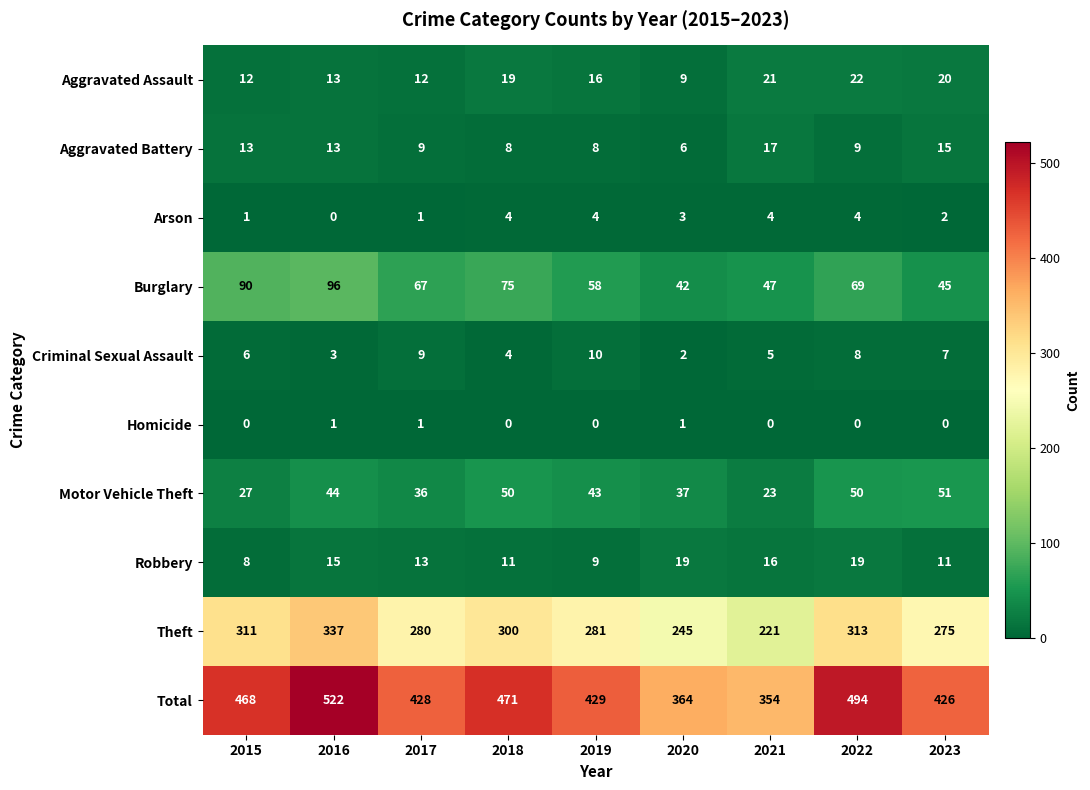

What is the sum of all Aggravated Battery values?

98